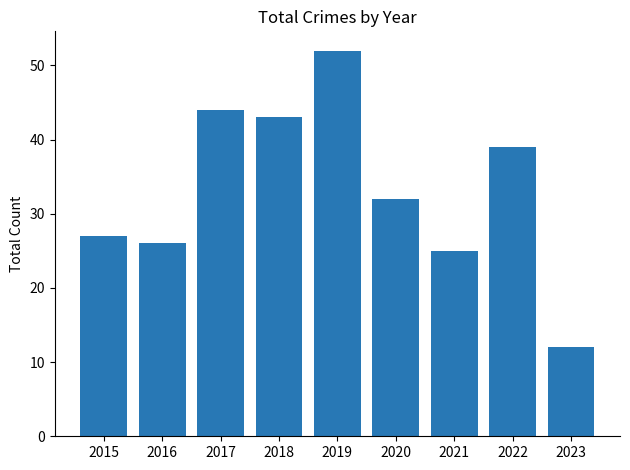

Approximately how many times larger is the value at 2018 compared to 2017?

1.0